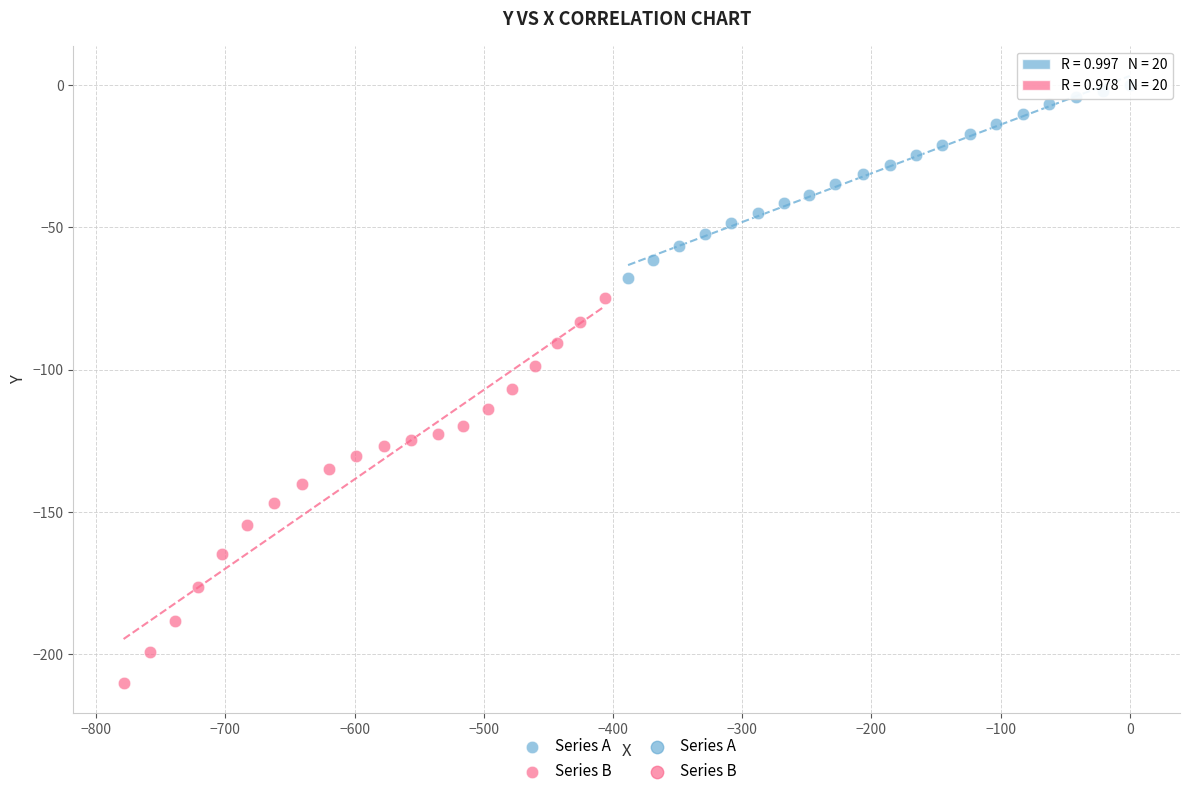

Which series has the largest Y range (max minus min)?

Series B